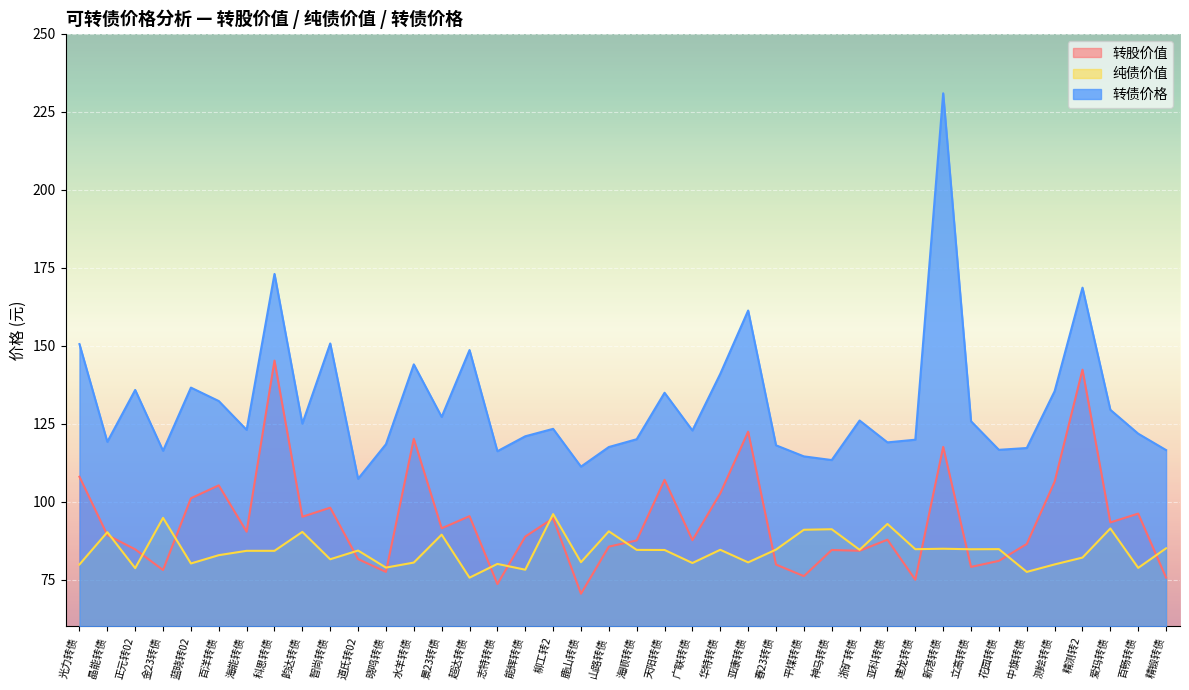

Rank the series at 道氏转02 from lowest to highest value.

转股价值, 纯债价值, 转债价格